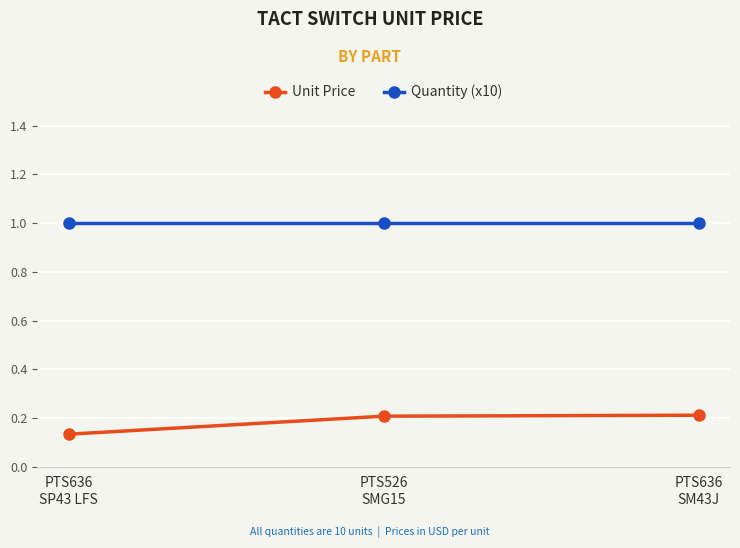

What is the sum of all Unit Price values?

0.6